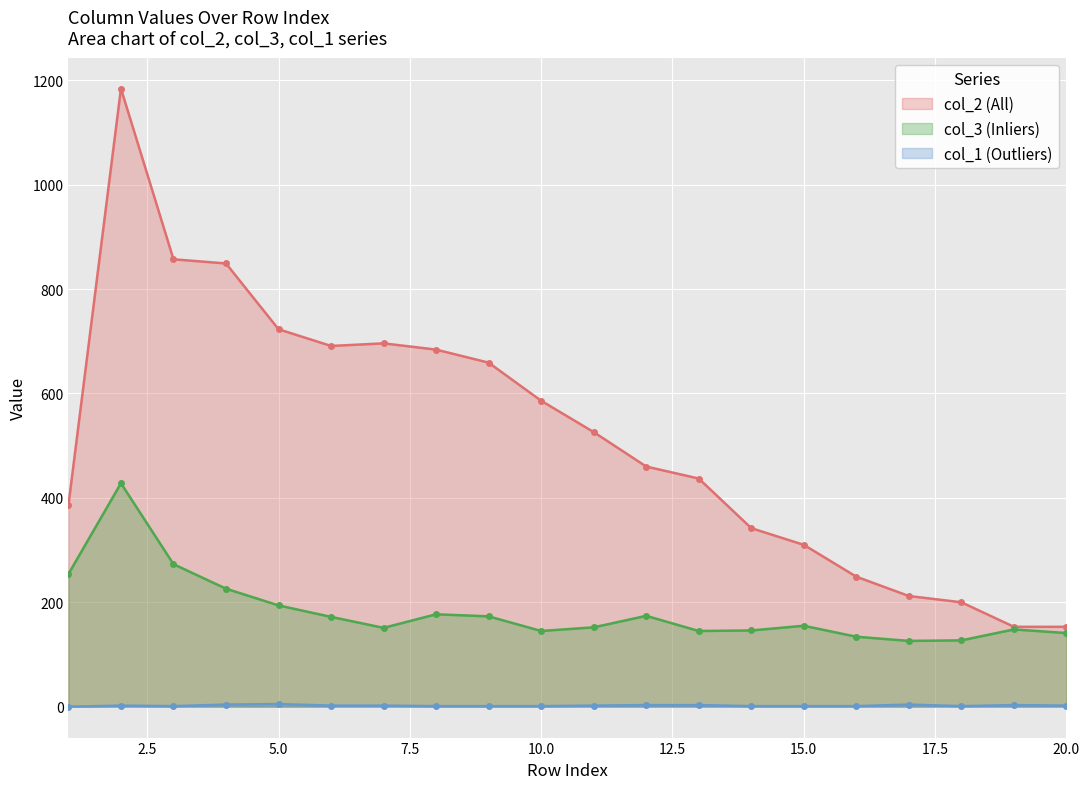

True or false: col_3 and col_2 intersect in this chart.

False